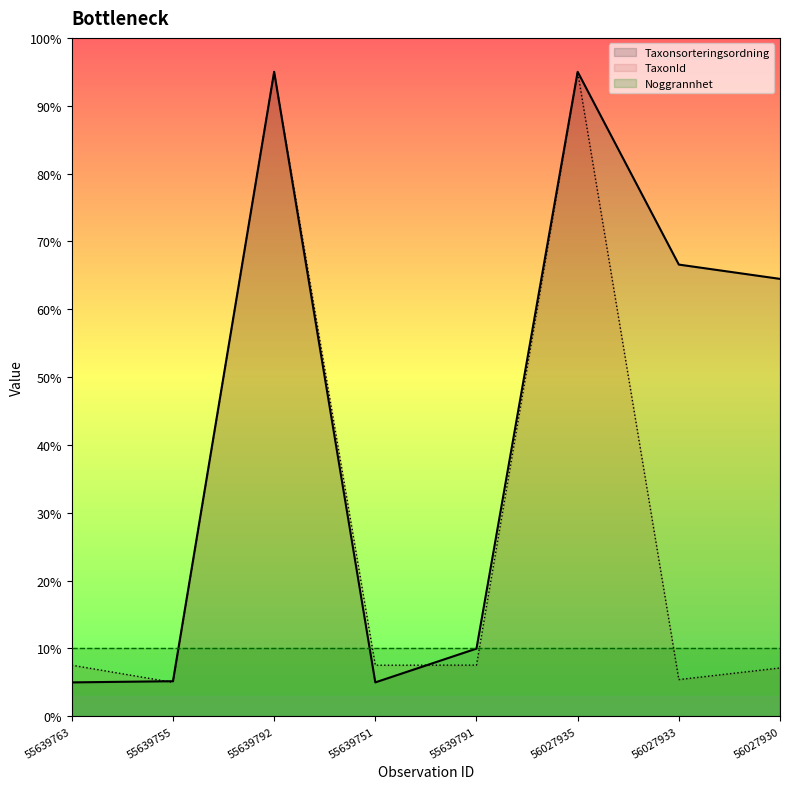

What is the label of the 1st point from the right?

56027930